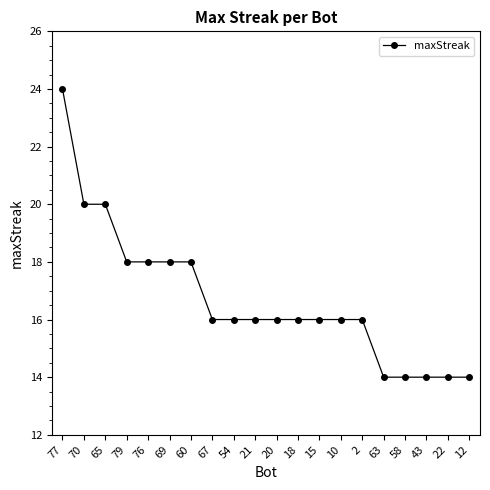

What is the sum of all values?

334